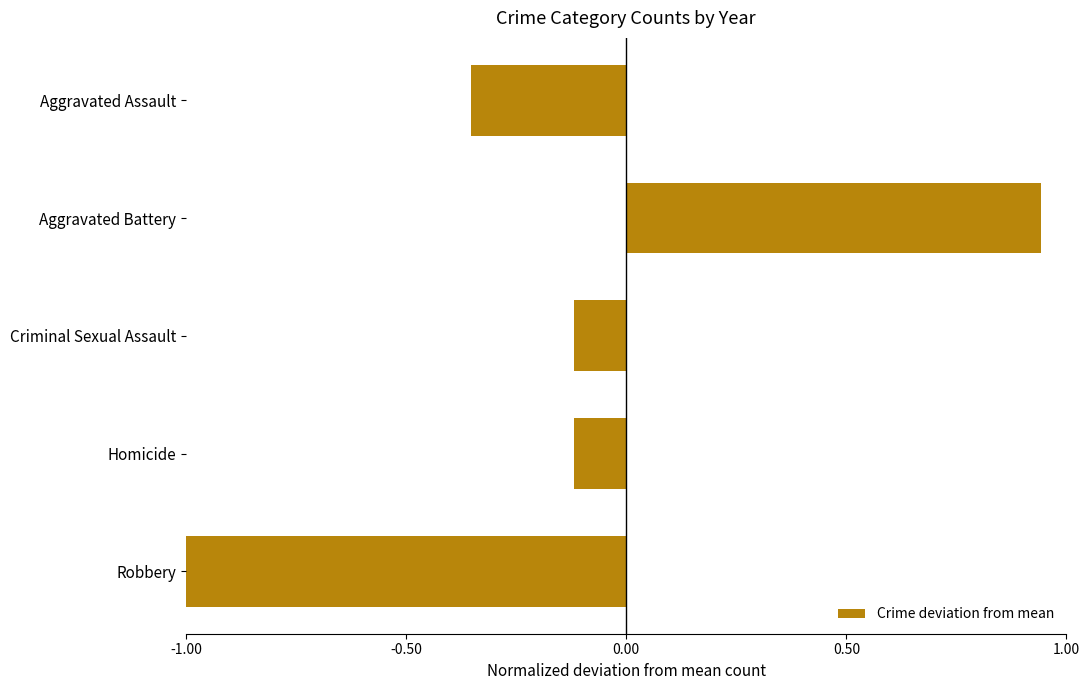

Is it true that the value at Aggravated Assault is -0.6?

False